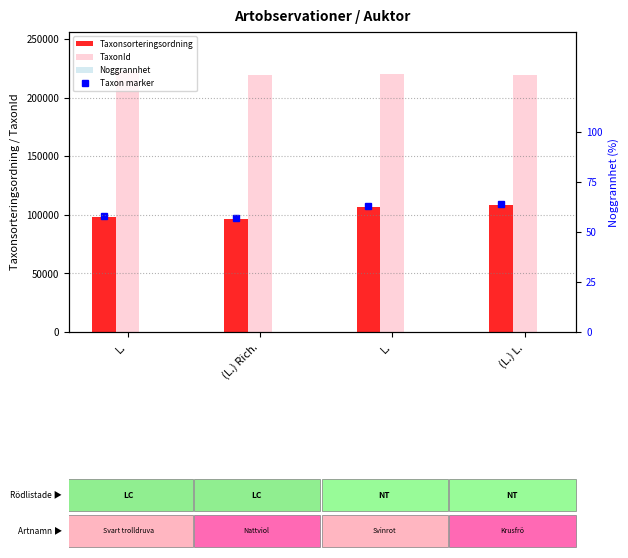

Where is TaxonId nearest to the value 221243?

L.